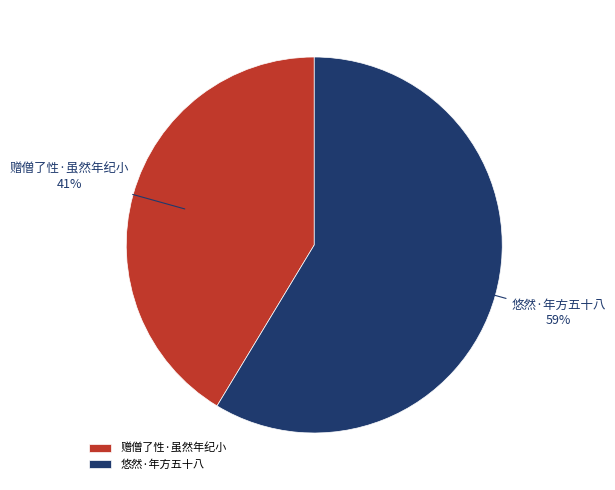

Is it true that 悠然·年方五十八 is 70% of the pie?

False